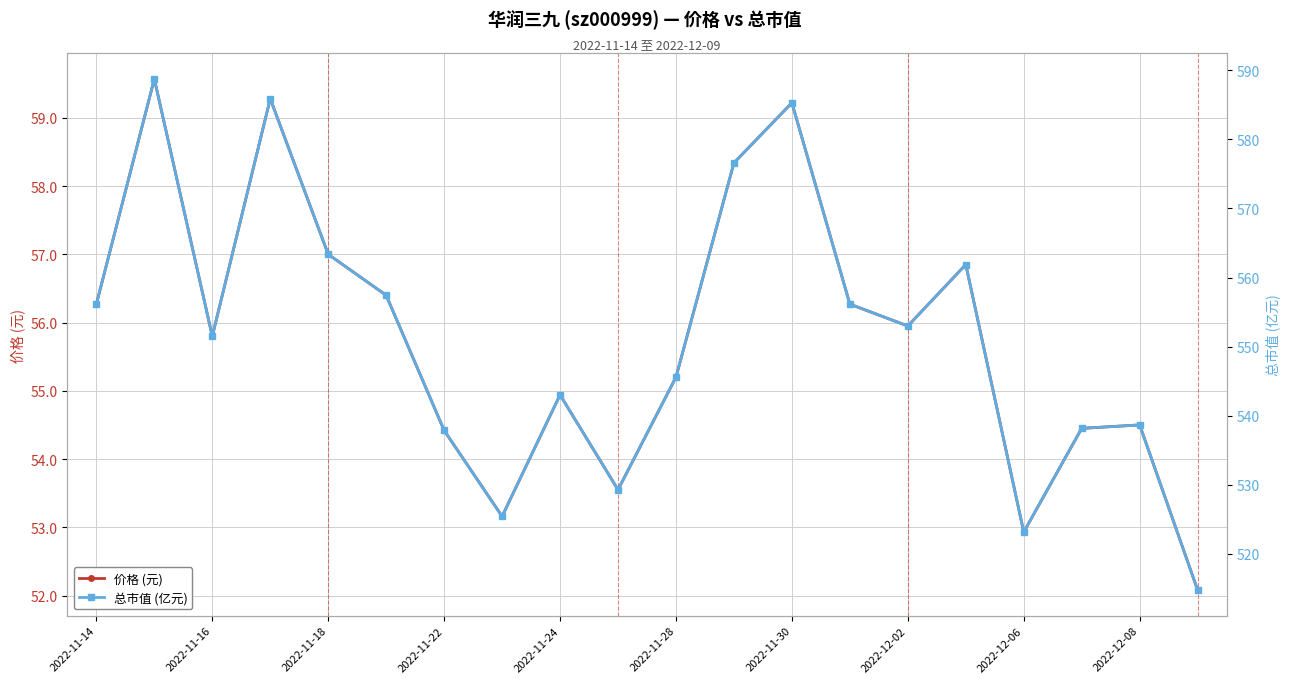

How many series are shown in this chart?

2